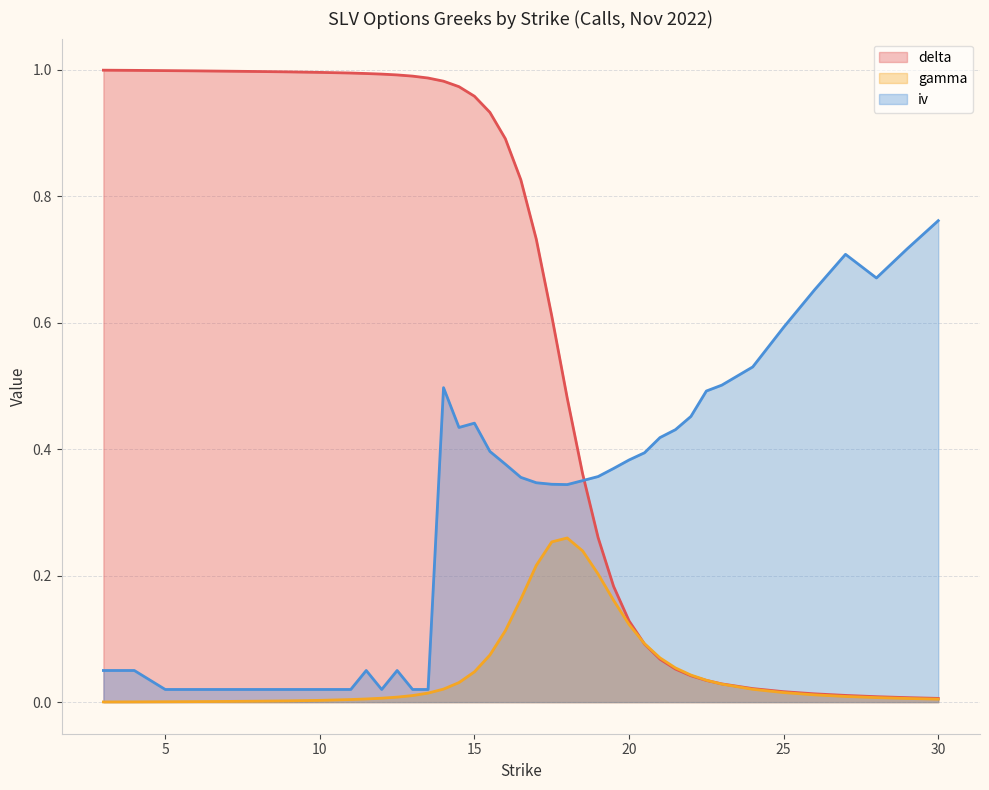

What is the difference between the highest and lowest values at 16?

0.8